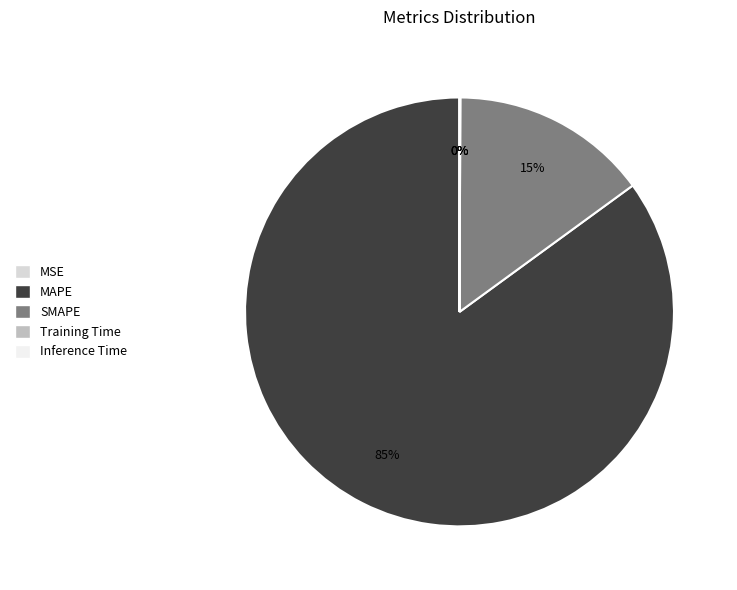

Which slice represents more than half of the pie?

MAPE